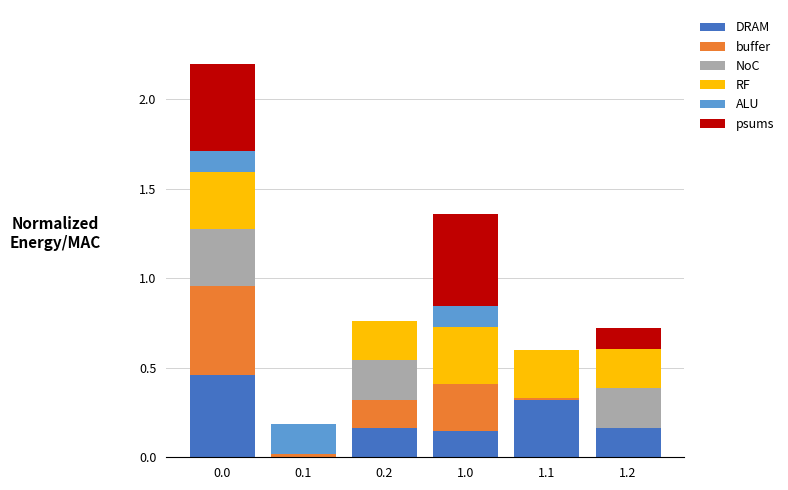

What is the total value across all series at 1.2?

0.7